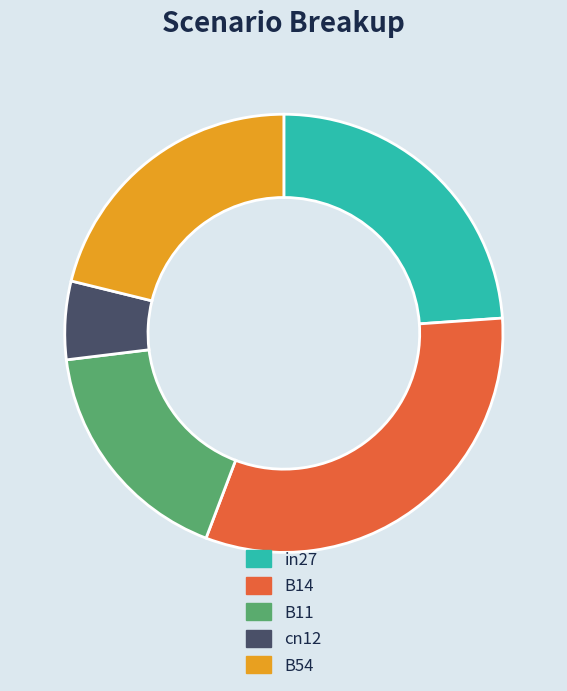

Between B54 and B14, which is larger?

B14